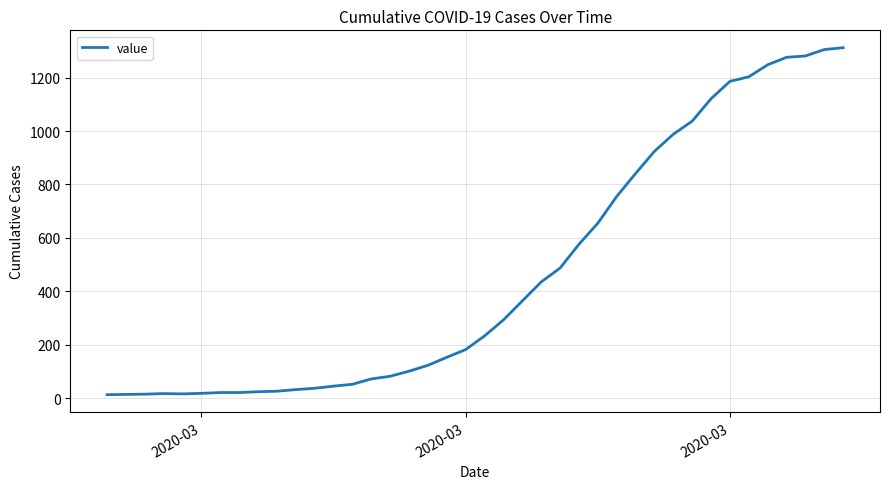

What is the smallest value displayed?

13